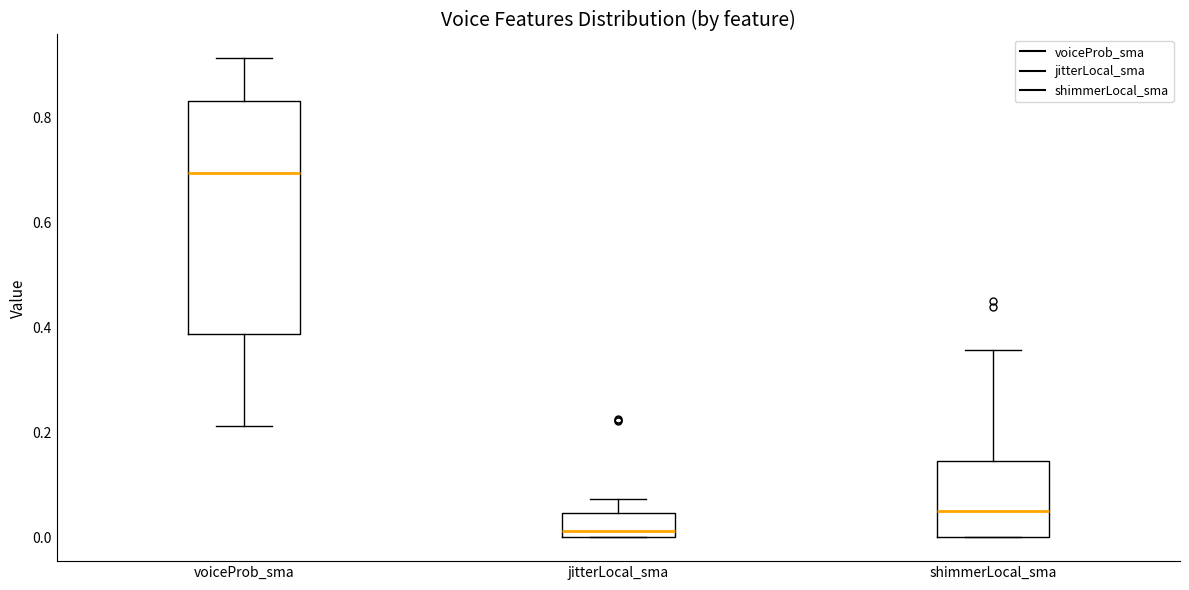

Which box is the tallest, from its lower edge to its upper edge?

voiceProb_sma